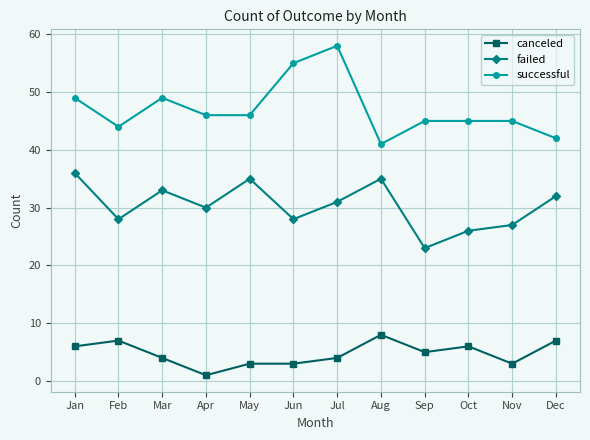

How many data points in canceled are less than 5?

6